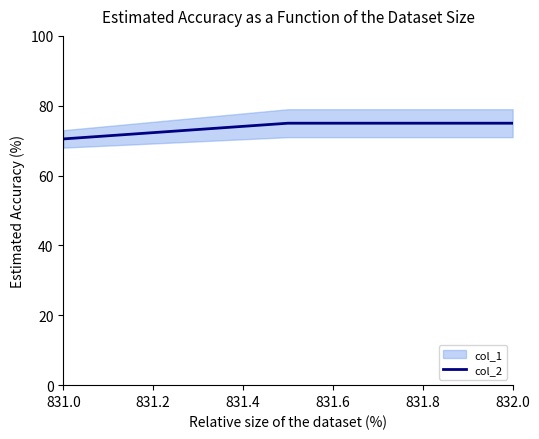

What is the smallest value displayed?

70.5